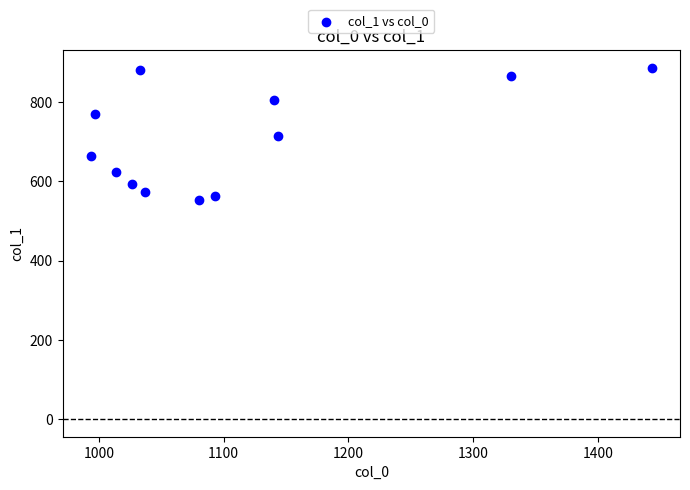

What is the range of X values (max minus min)?

450.0